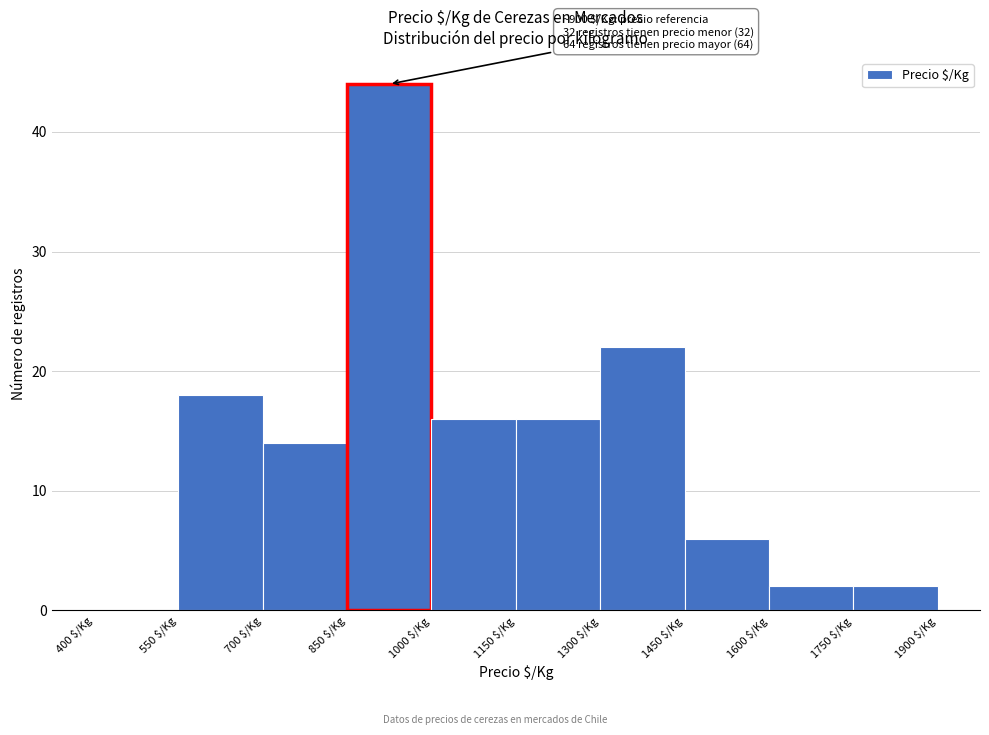

Over which range of the x-axis is the bar tallest?

850 to 1000